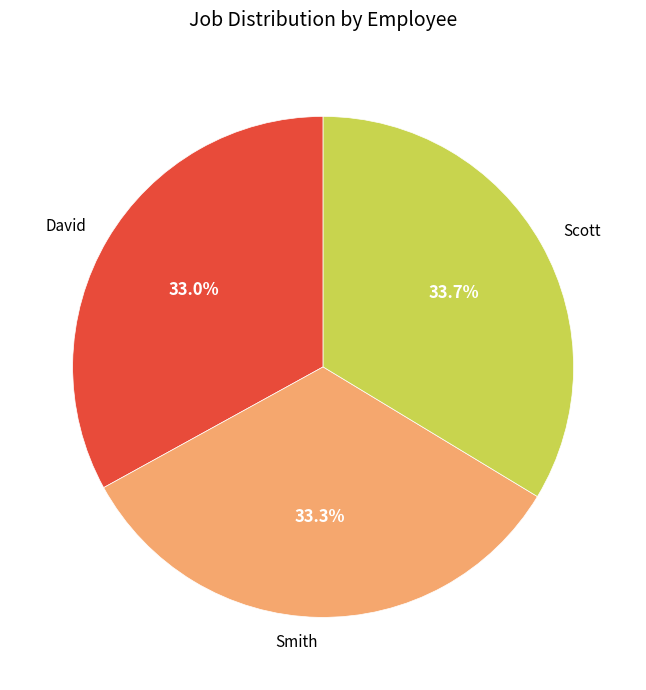

How many slices are in this pie chart?

3